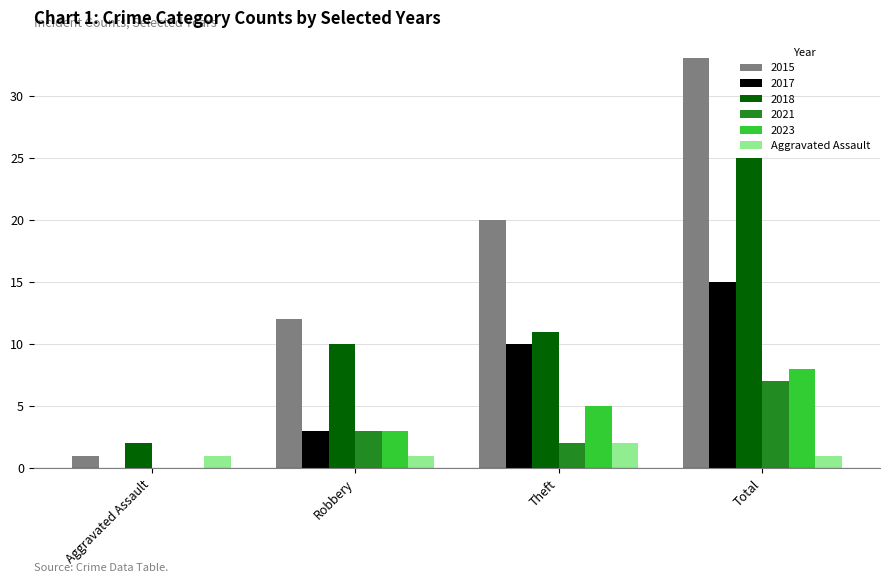

What is the highest value of the 2021 series?

7